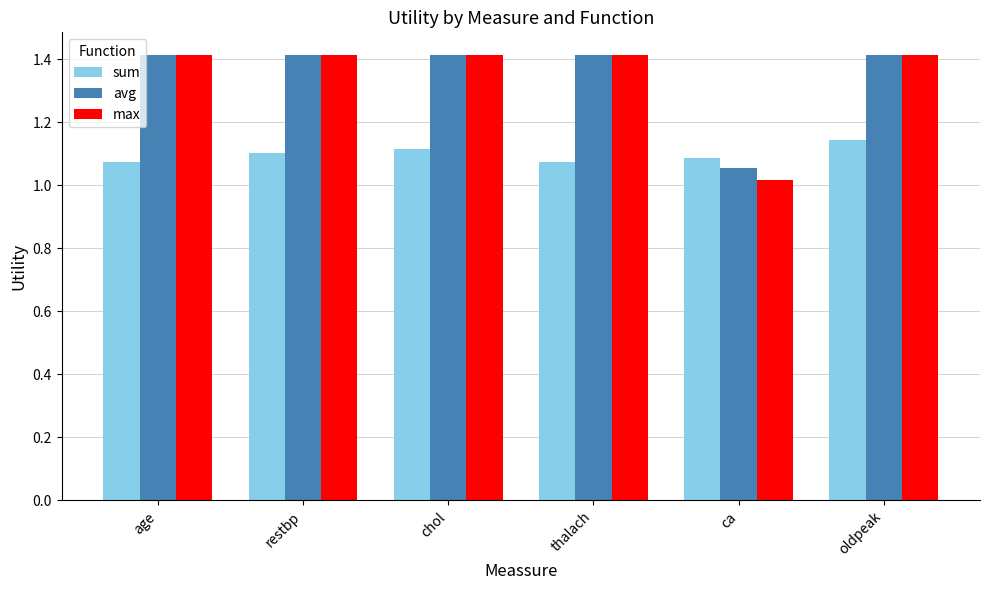

What is the maximum value shown in the chart?

1.4